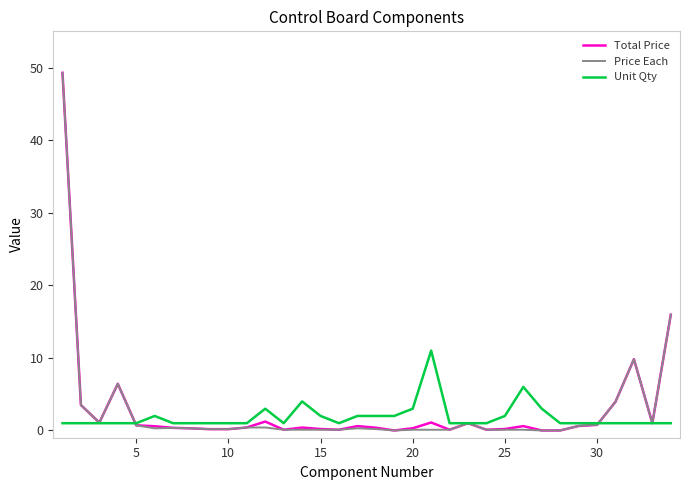

Is the value of Unit Qty at 15 greater than the value of Price Each at 25?

Yes